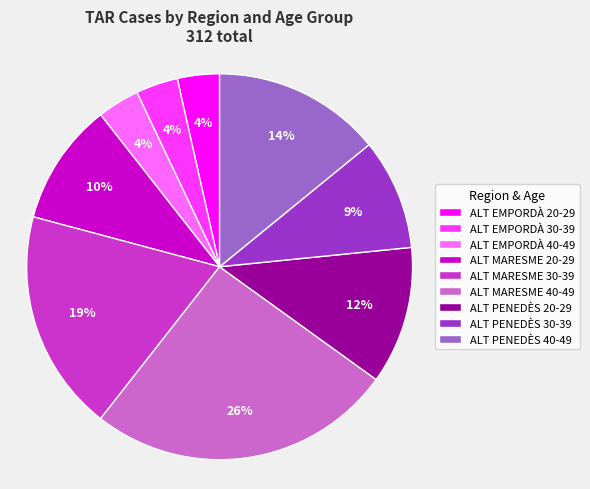

To the nearest percent, what is the average slice percentage?

11%